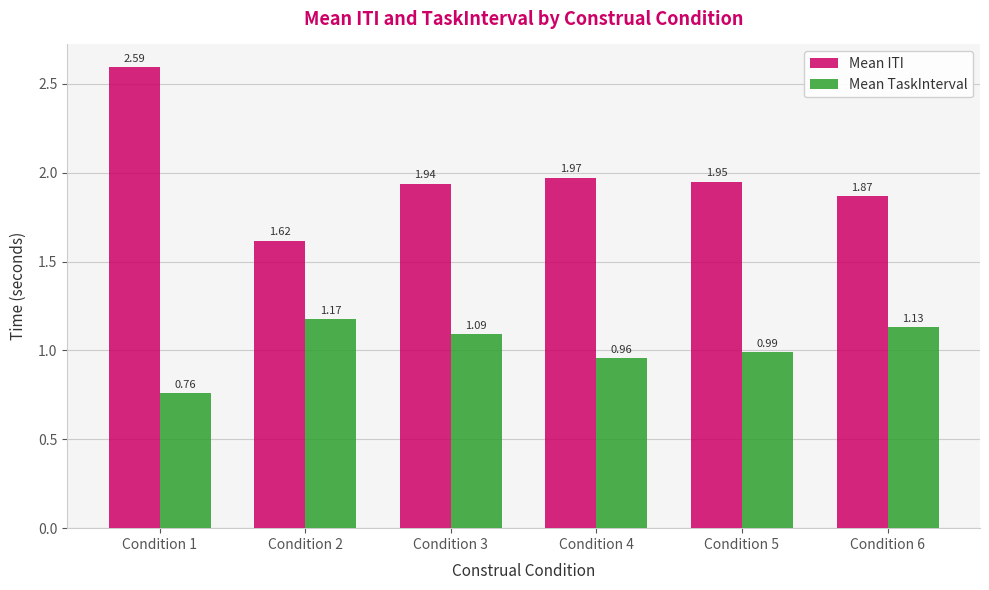

Which series has the largest total across all categories?

Mean ITI